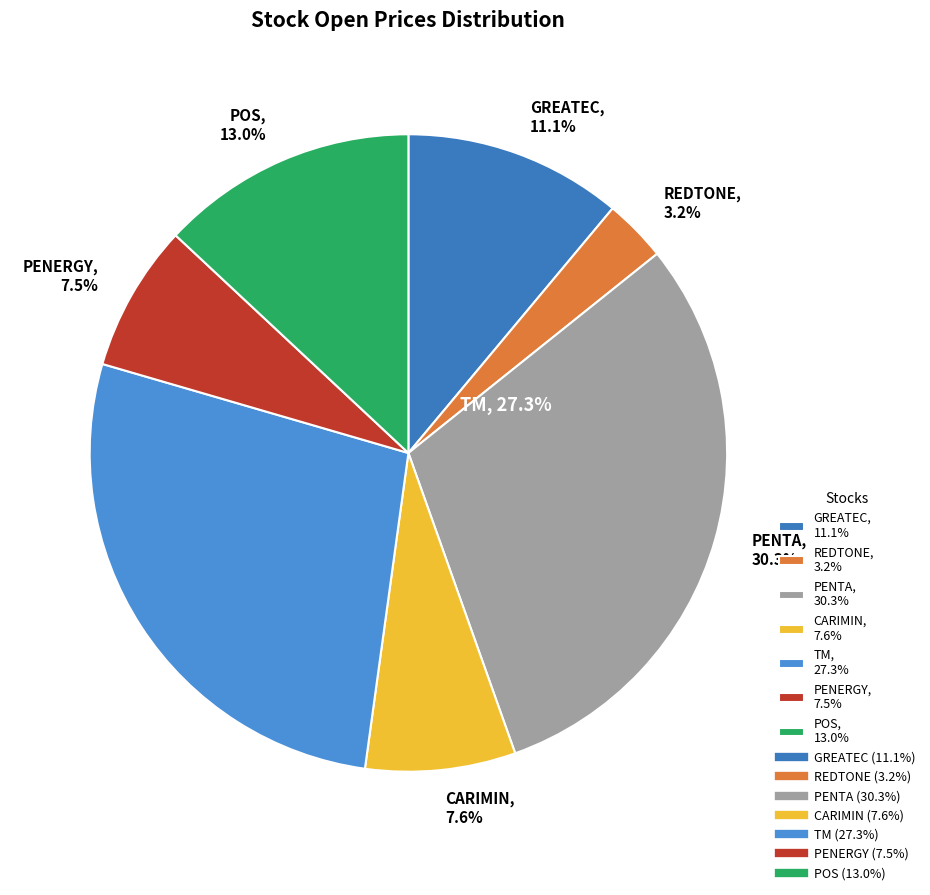

Rank the categories by value from highest to lowest.

PENTA, TM, POS, GREATEC, CARIMIN, PENERGY, REDTONE